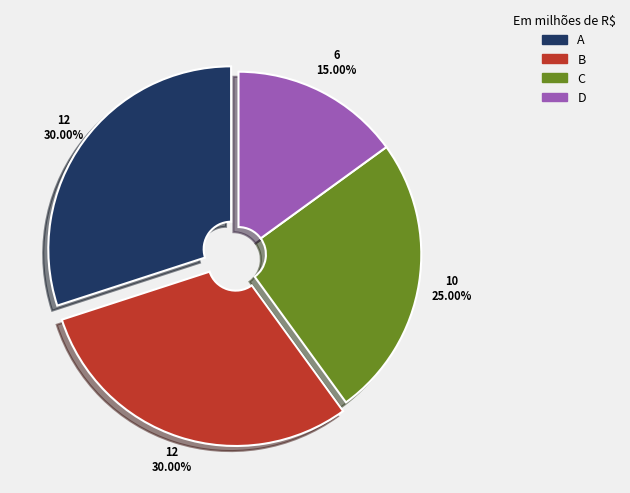

Combined, do B and C account for over 50%?

Yes